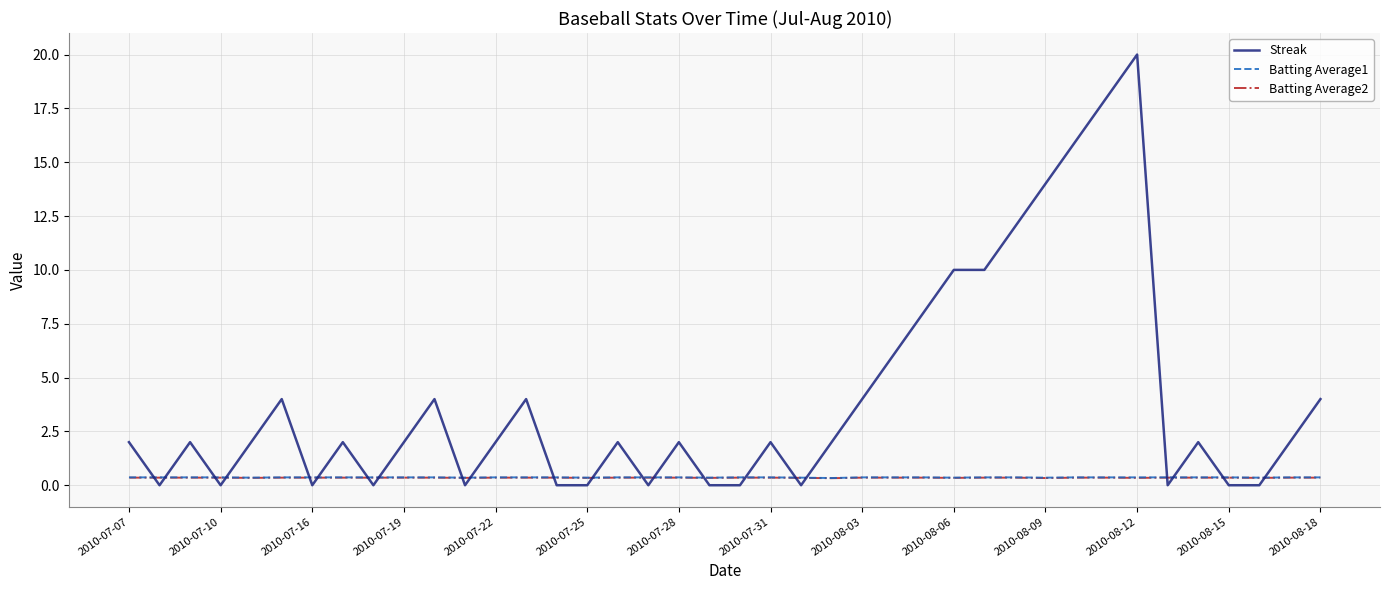

Which series has the widest spread of values?

Streak